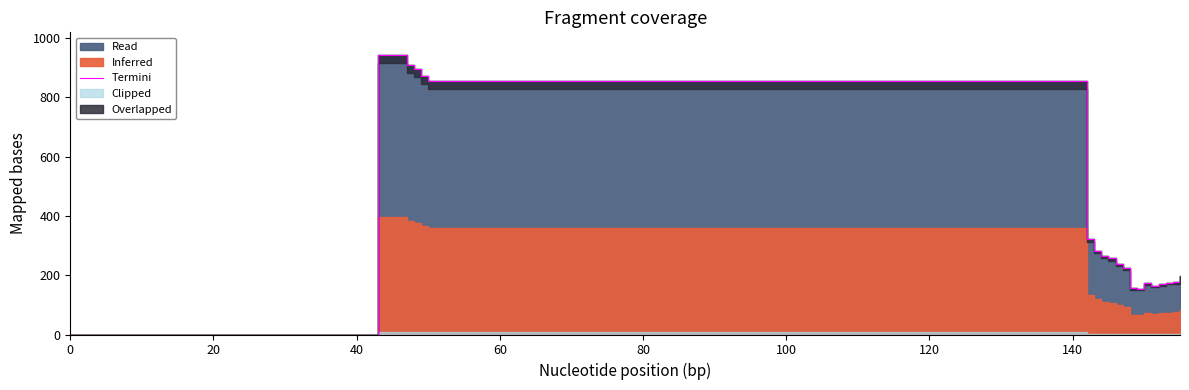

What is the average value?

371.3